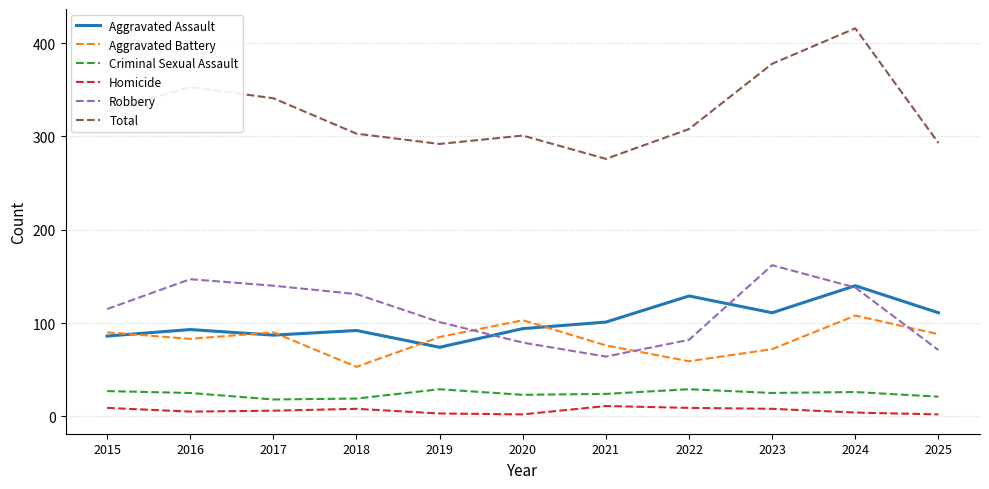

The value of Robbery at 2018 is 219. True or false?

False